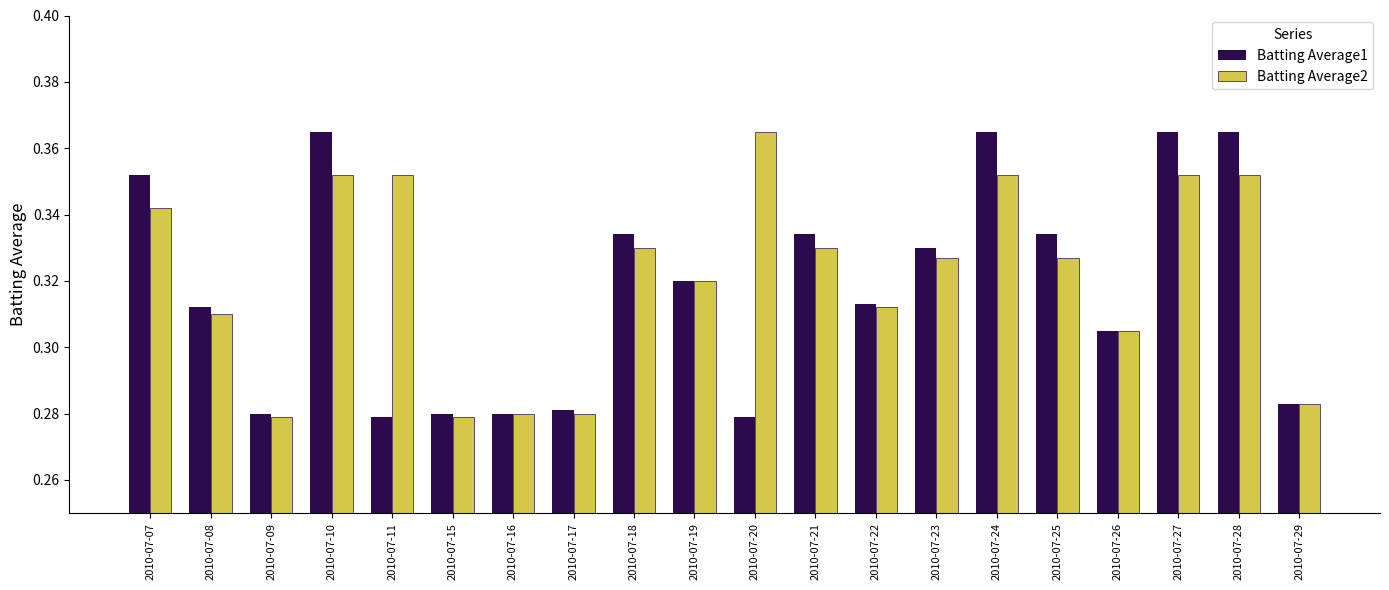

Is it true that Batting Average2 equals 0.1 at 2010-07-16?

False